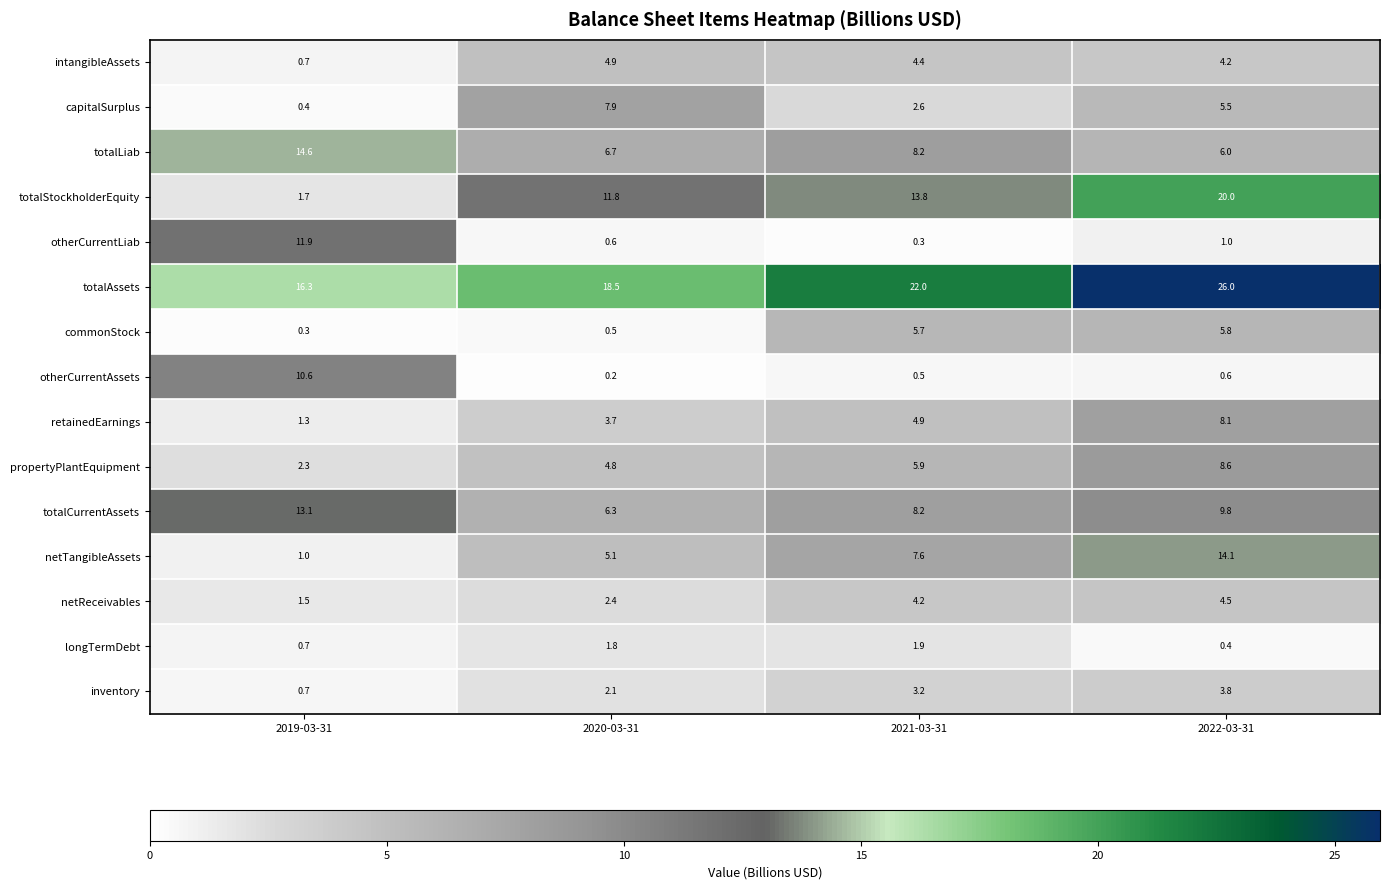

Which label corresponds to the smallest value in the chart?

2020-03-31